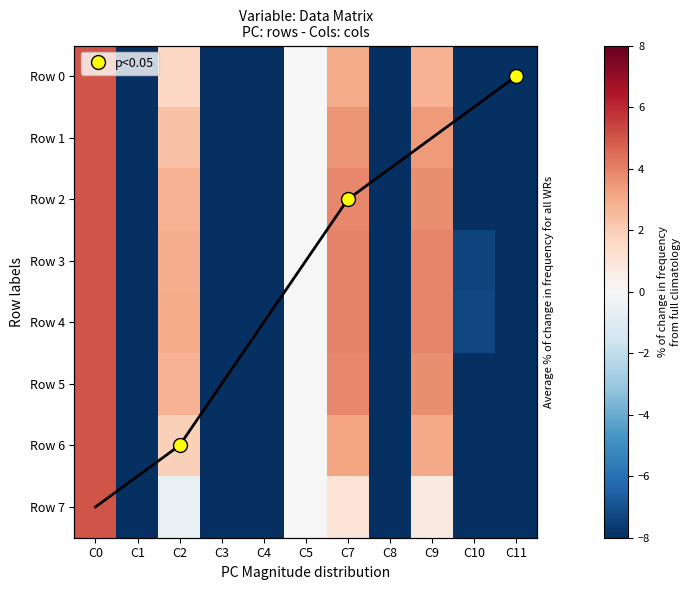

Rank the categories by Row 5 value from lowest to highest.

C4, C11, C1, C3, C8, C10, C5, C2, C9, C7, C0